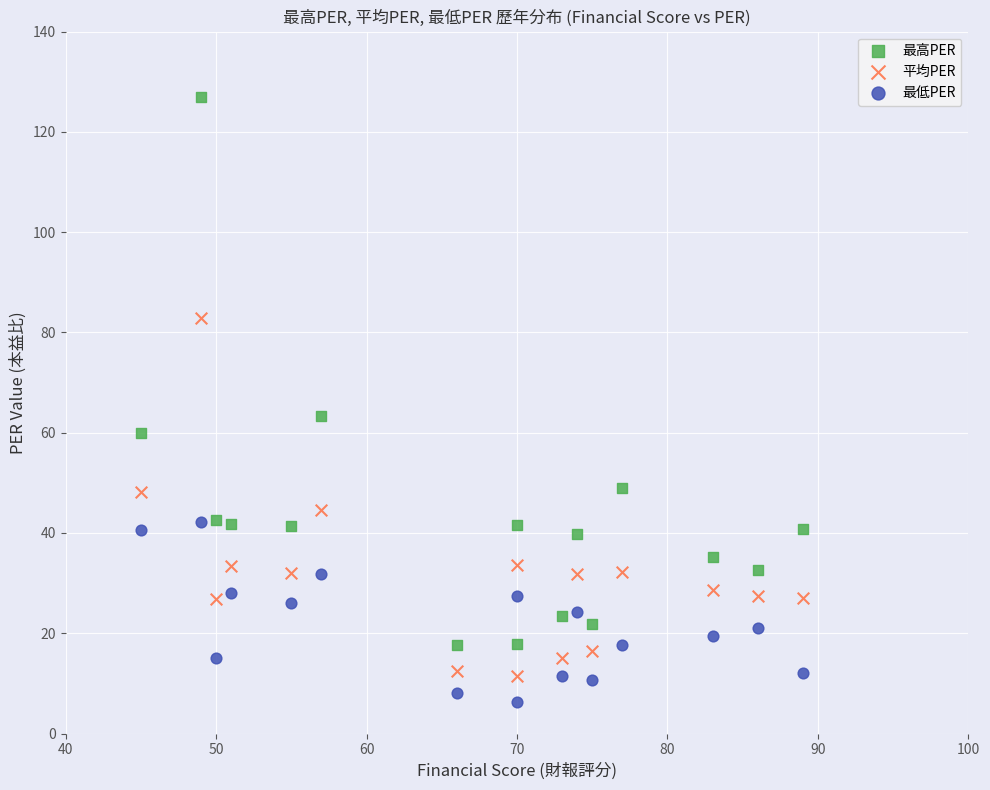

Across all data points, what is the range of Y values (max minus min)?

120.7